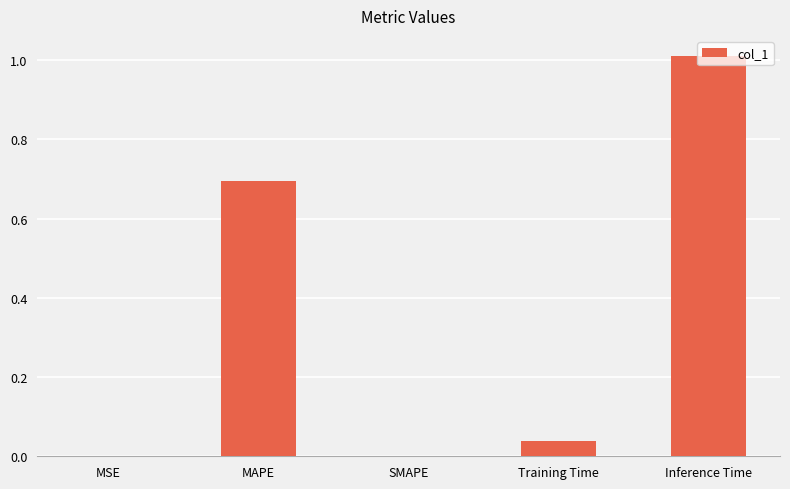

Is it true that the value at MSE is 0.0?

True